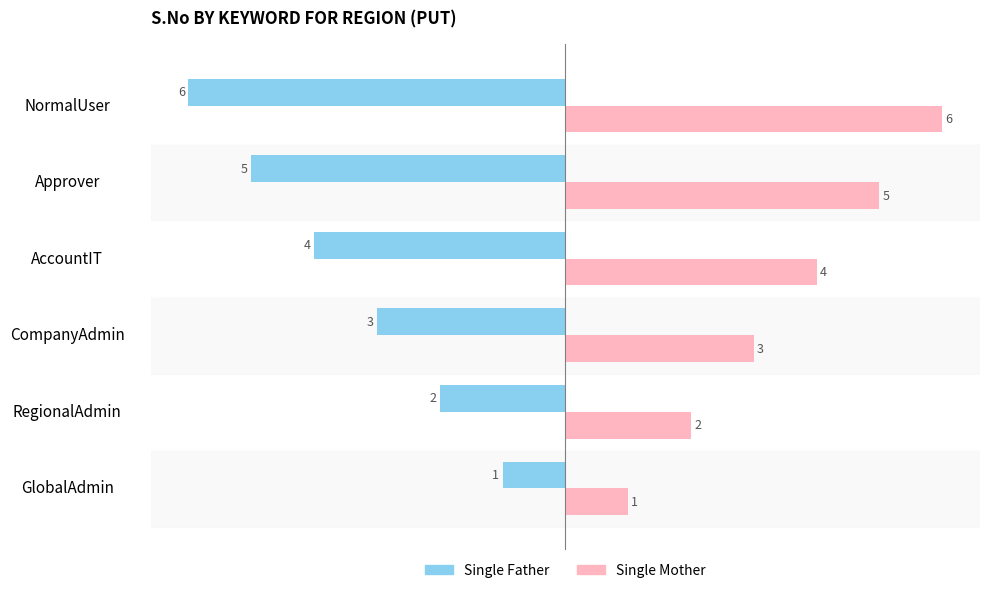

Which series has the largest total across all categories?

Single Mother